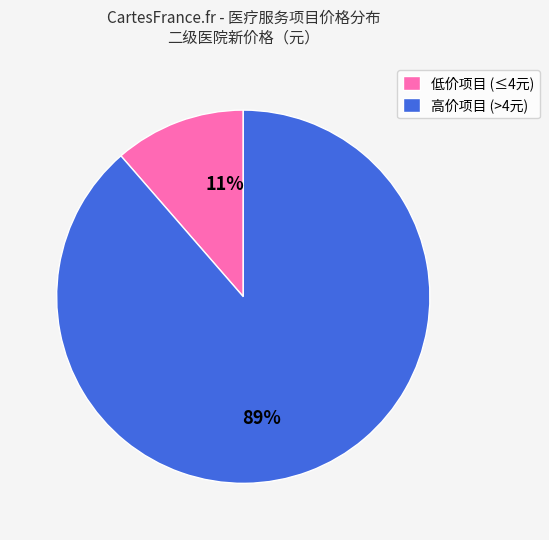

Rank the categories by value from highest to lowest.

高价项目 (>4元), 低价项目 (≤4元)